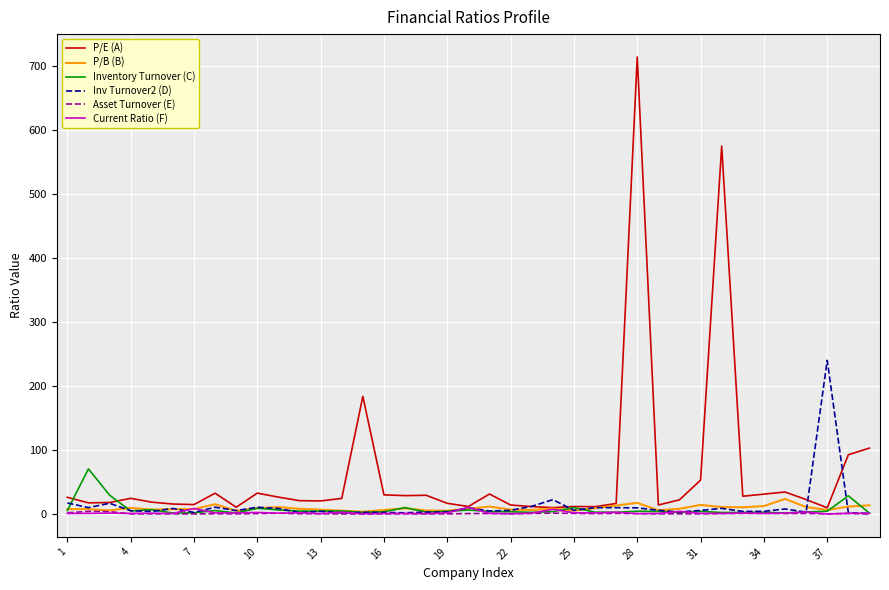

Which series has the largest range (max minus min)?

P/E (A)